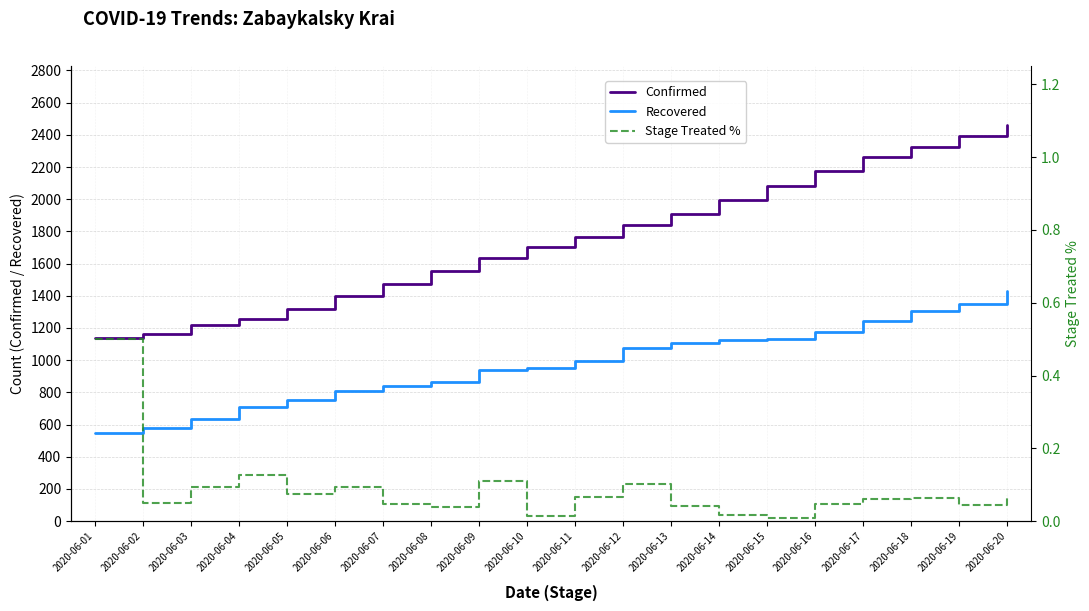

What is the value of the Recovered point at the 9th from the left?

942.0